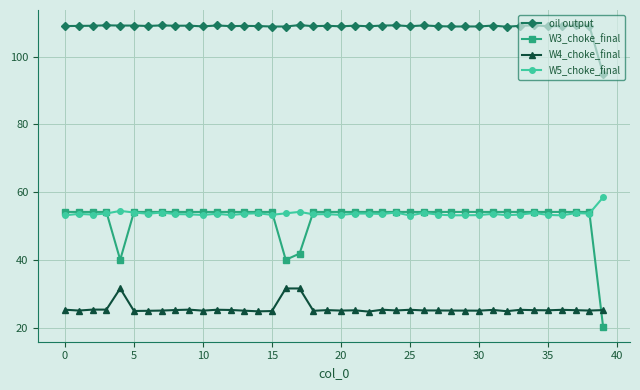

In oil output, how many points are higher than both neighbors (excluding endpoints)?

14